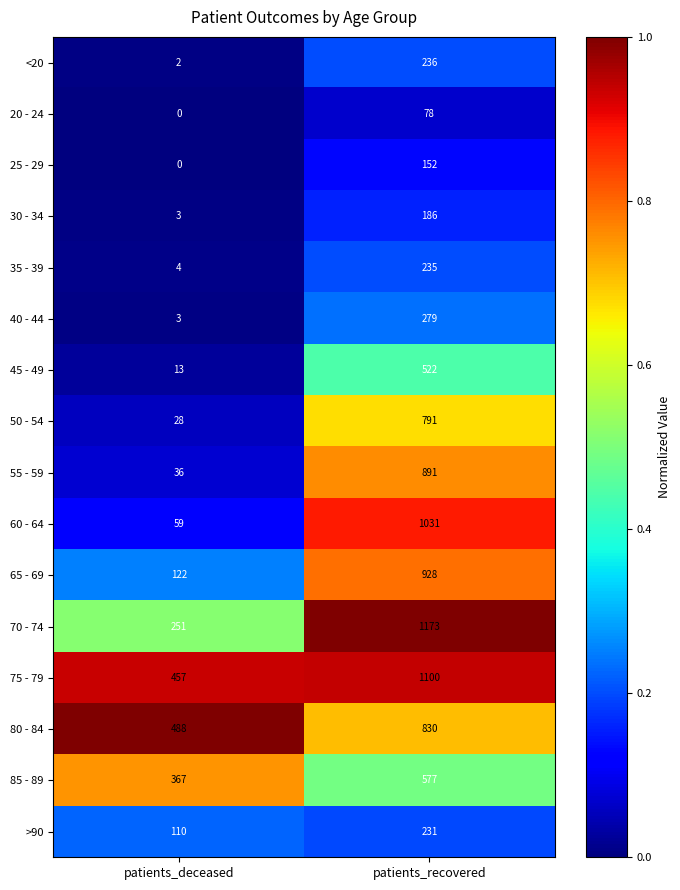

What is the average value of the 65 - 69 series?

525